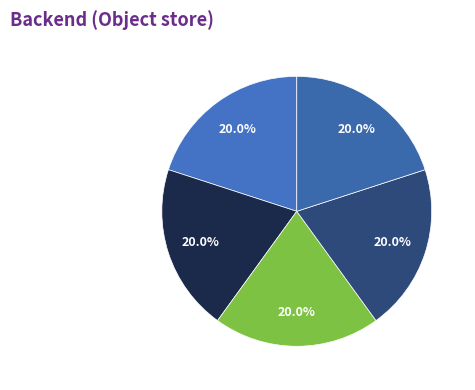

How many slices are in this pie chart?

5